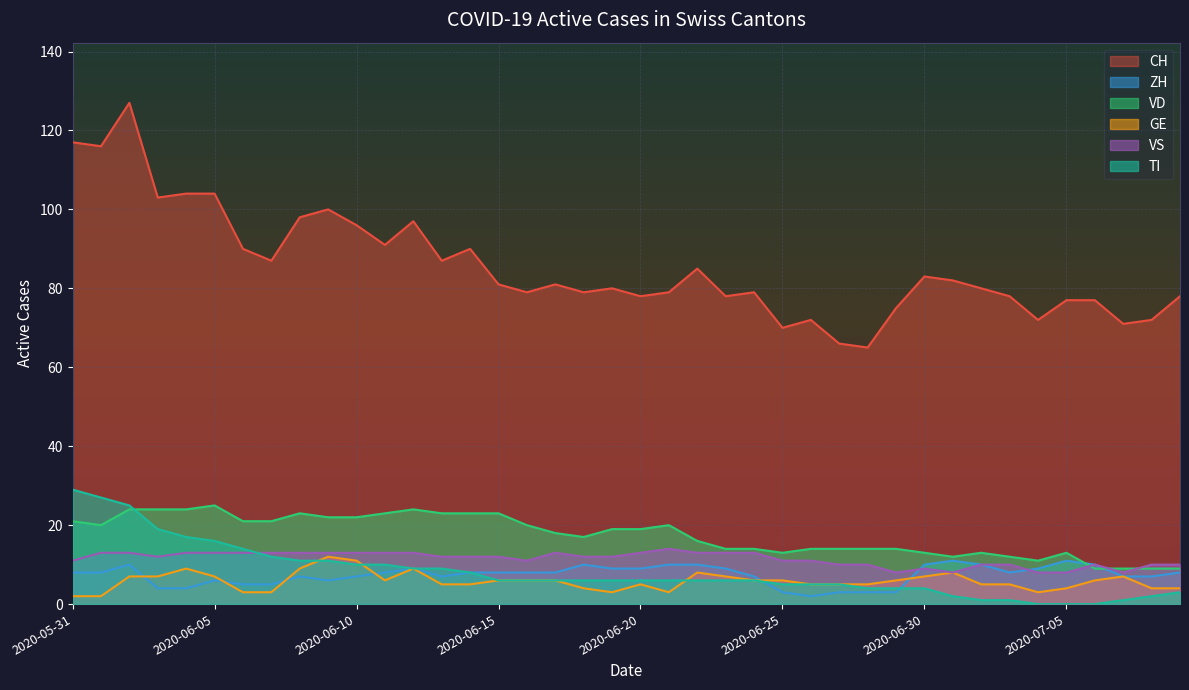

What are all the series names shown in the legend?

CH, ZH, VD, GE, VS, TI